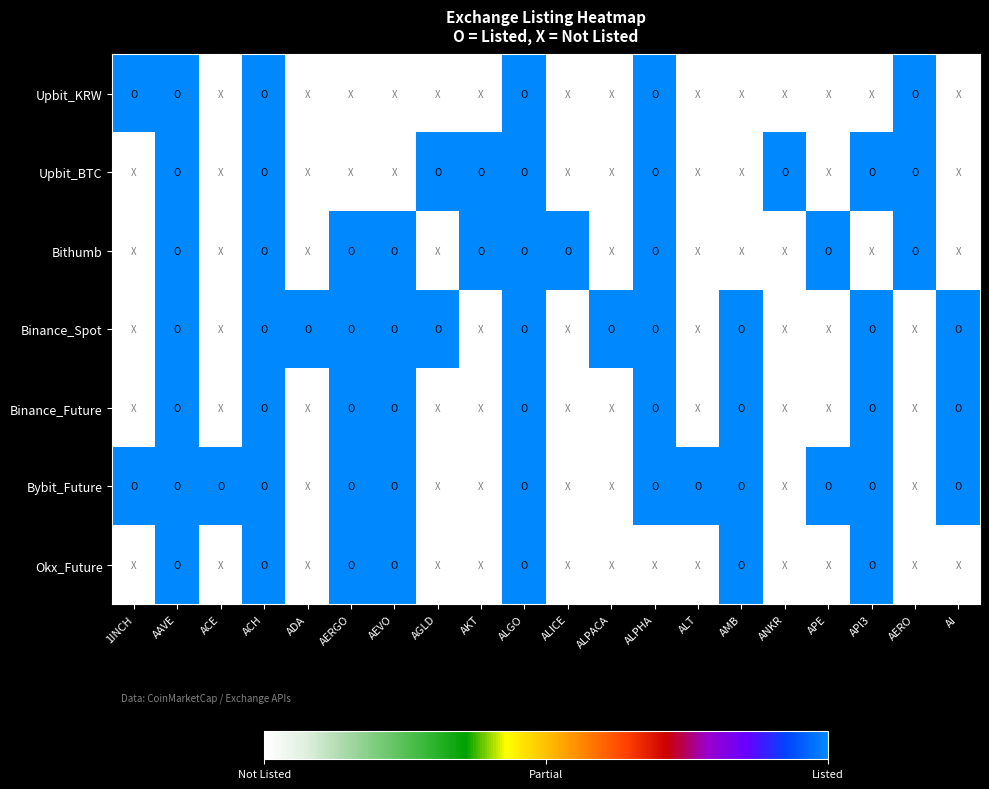

How many data points does each series have?

20